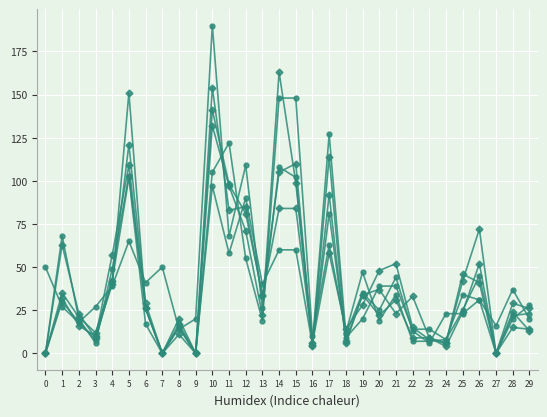

Is this an area chart (filled region under the line)?

No